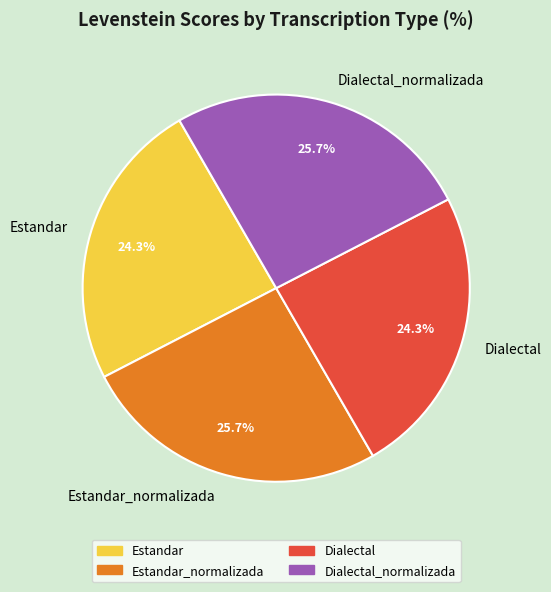

How many segments does this pie chart have?

4